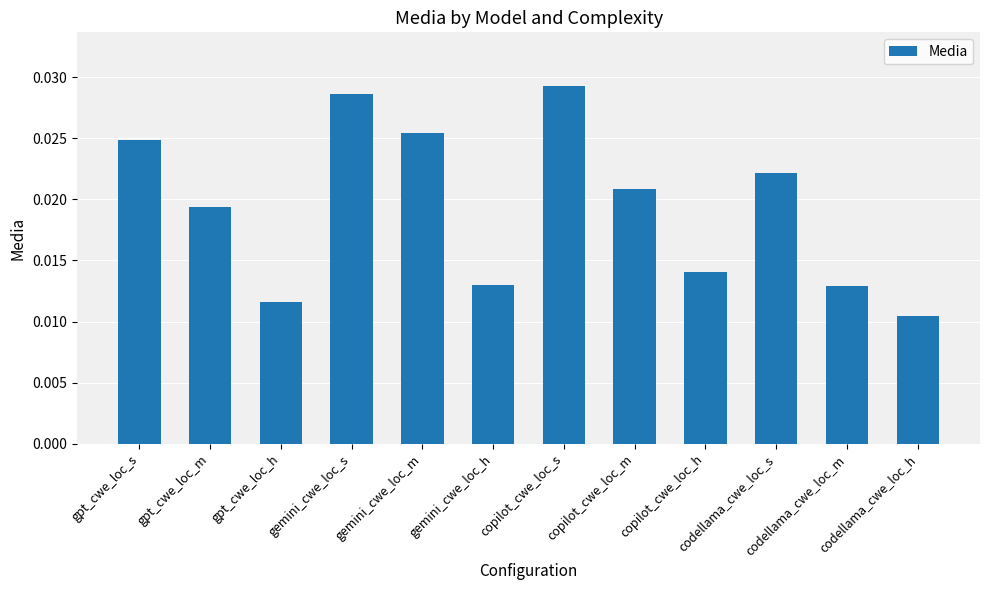

Count the values in the range 0 to 1.

12